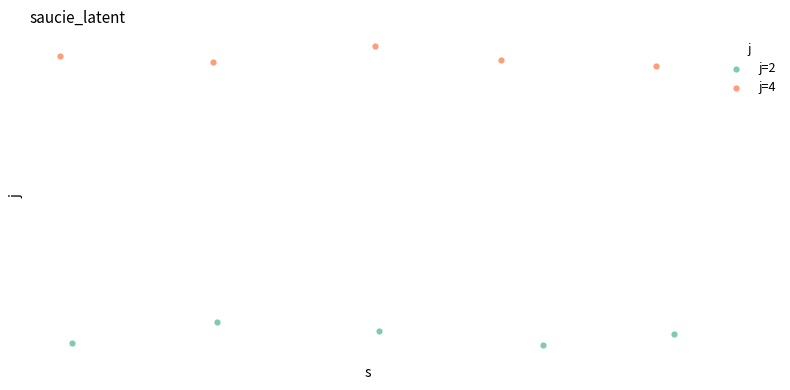

Which series reaches the maximum Y coordinate?

j=4